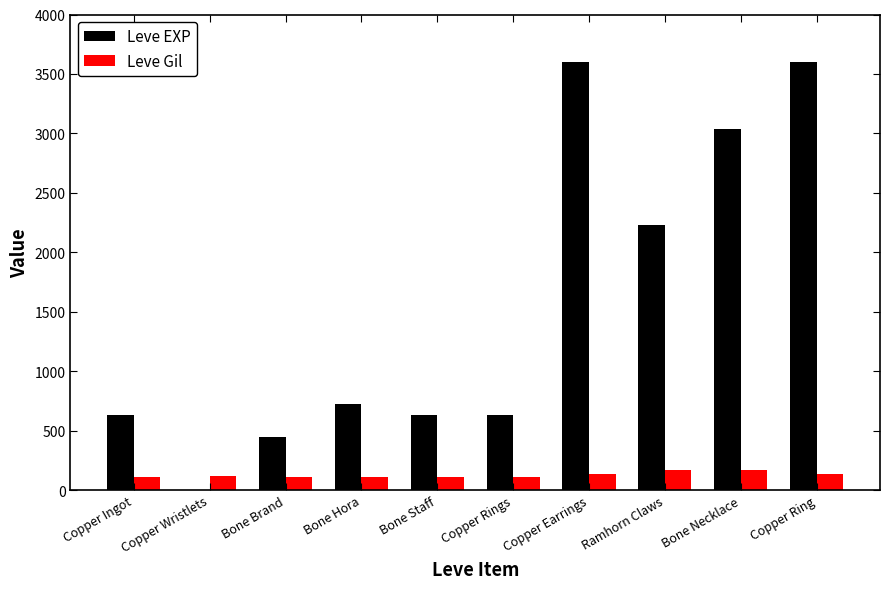

Is the value of Leve Gil at Bone Necklace greater than the value of Leve EXP at Copper Ring?

No